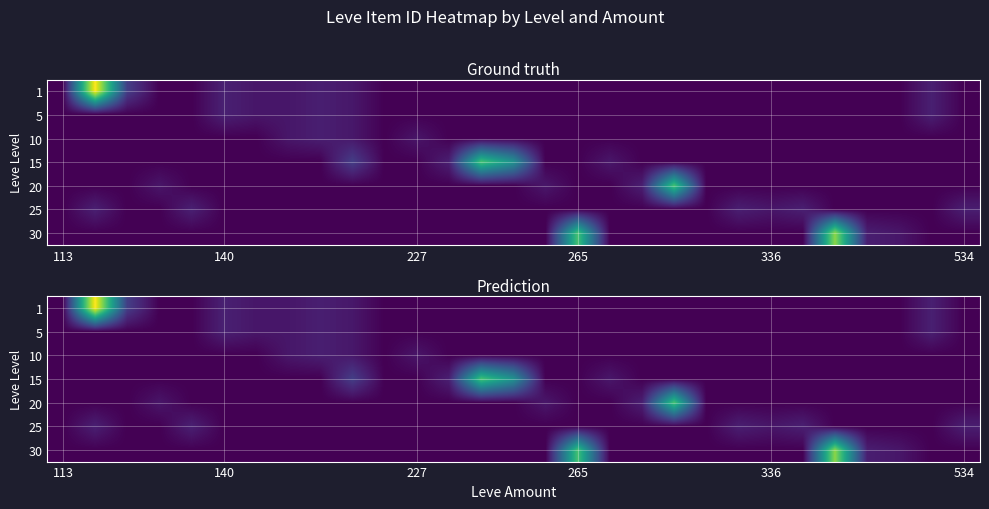

How many distinct data groups are displayed?

7